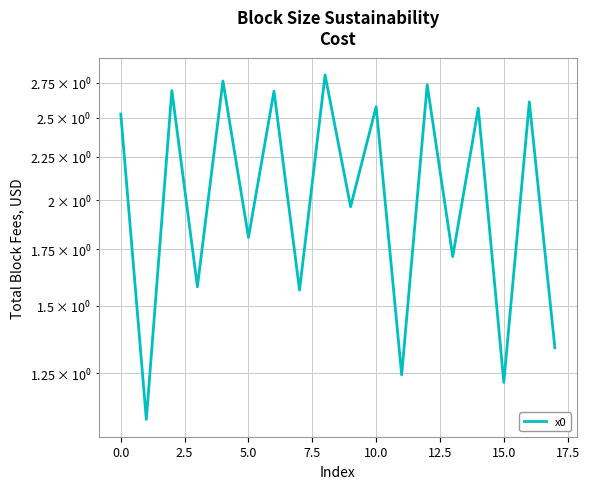

Does the chart display data point markers on the line(s)?

No